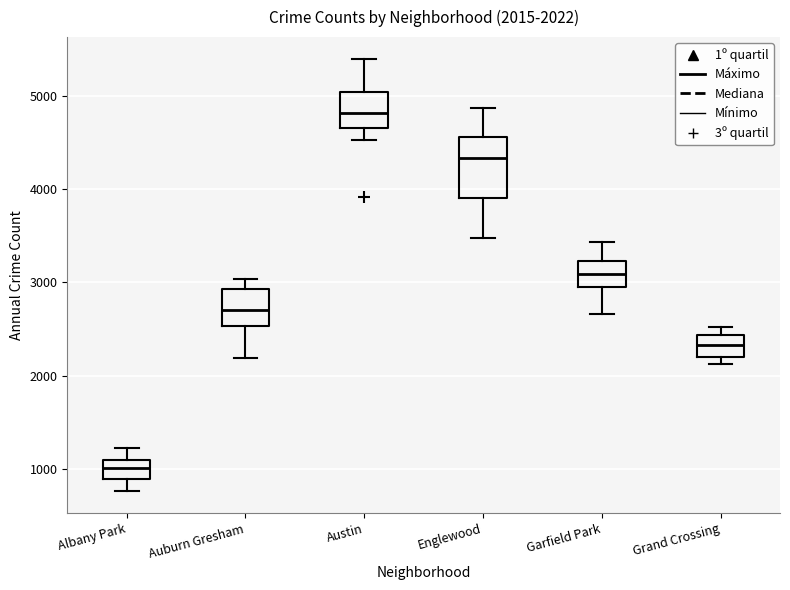

Which box has the lowest median line?

Albany Park